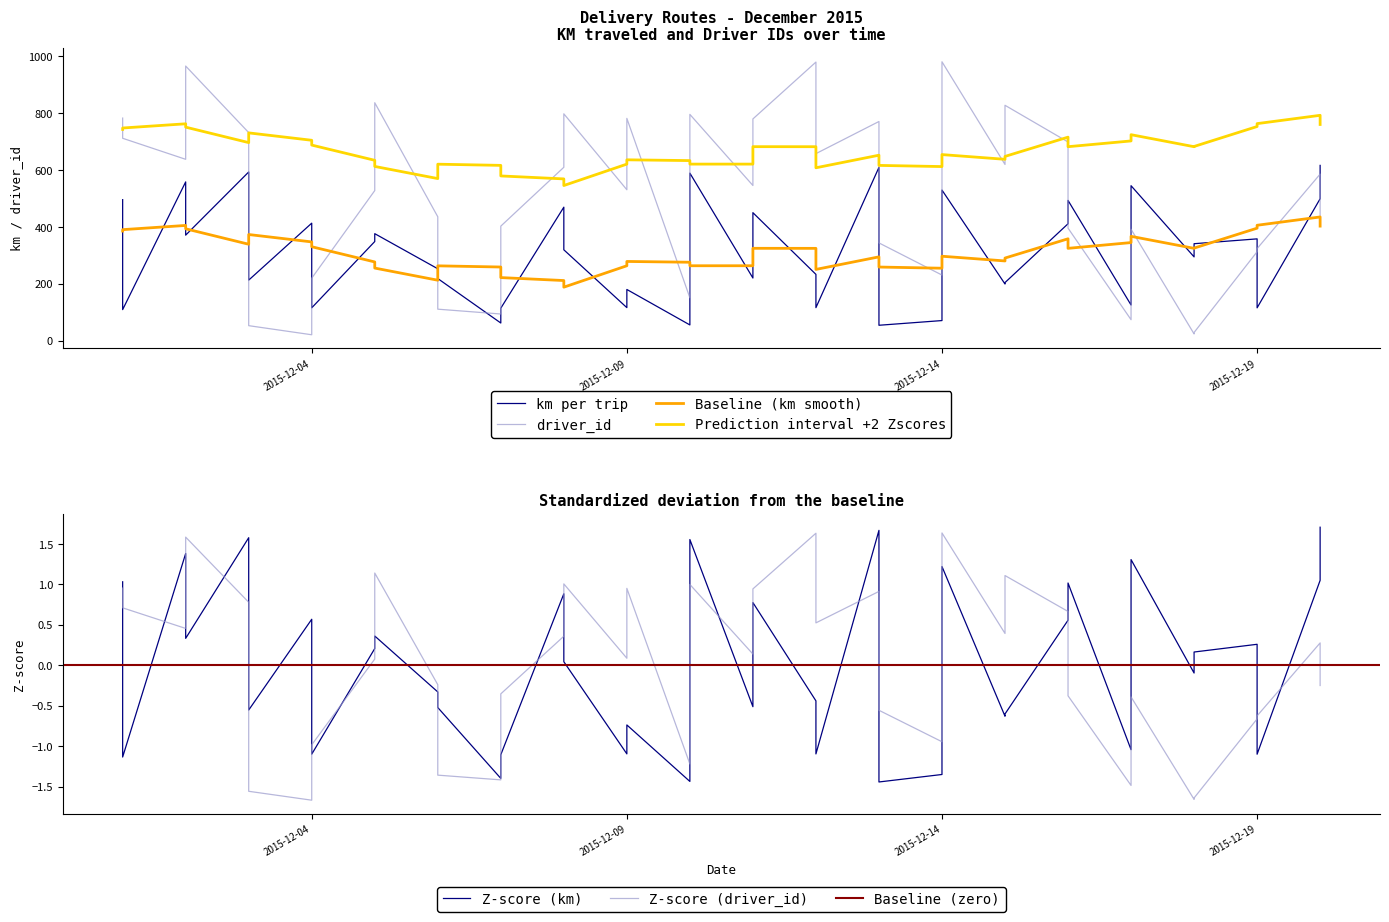

Reading left to right, transcribe all the data shown in this chart.

km: 496.1	109.5	558.6	371.4	593.5	213.2	413.5	115.8	348.9	376.5	253.1	218.7	62.3	114.6	469.7	319.8	116.4	180.3	55.6	589.4	220.5	450.4	233.4	116.3	609.7	54.4	70.9	529.8	199.5	204.6	411.4	493.5	125.7	545.2	294.9	341.2	358.3	115.7	499.4	616.6
driver_id: 783.0	712.0	638.0	966.0	732.0	53.0	21.0	220.0	528.0	837.0	436.0	111.0	94.0	403.0	610.0	798.0	531.0	782.0	151.0	796.0	546.0	780.0	980.0	658.0	771.0	344.0	231.0	981.0	620.0	828.0	699.0	396.0	74.0	392.0	24.0	29.0	313.0	324.0	586.0	433.0